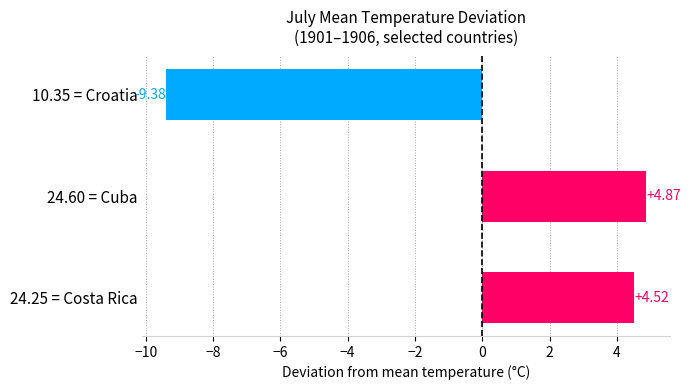

Which has a higher value, 10.35 = Croatia or 24.60 = Cuba?

24.60 = Cuba